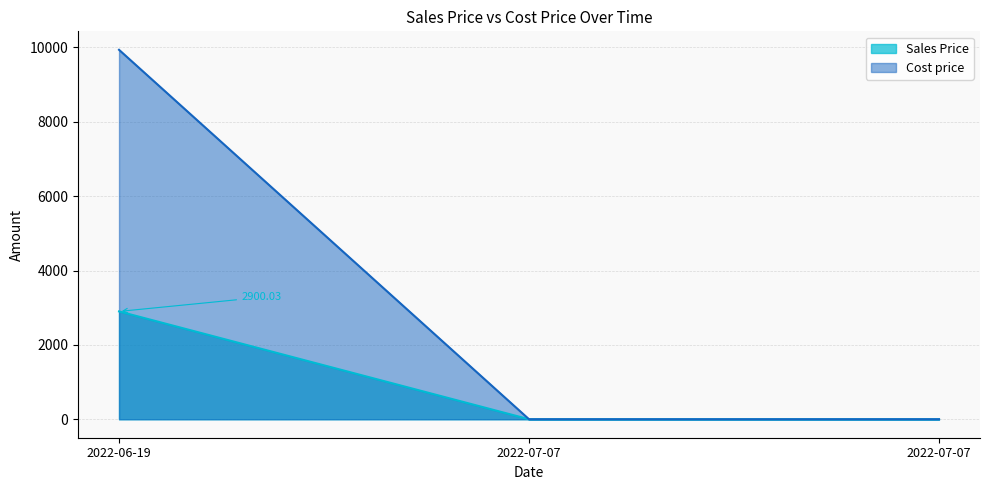

What is the label of the 1st point from the left?

2022-06-19